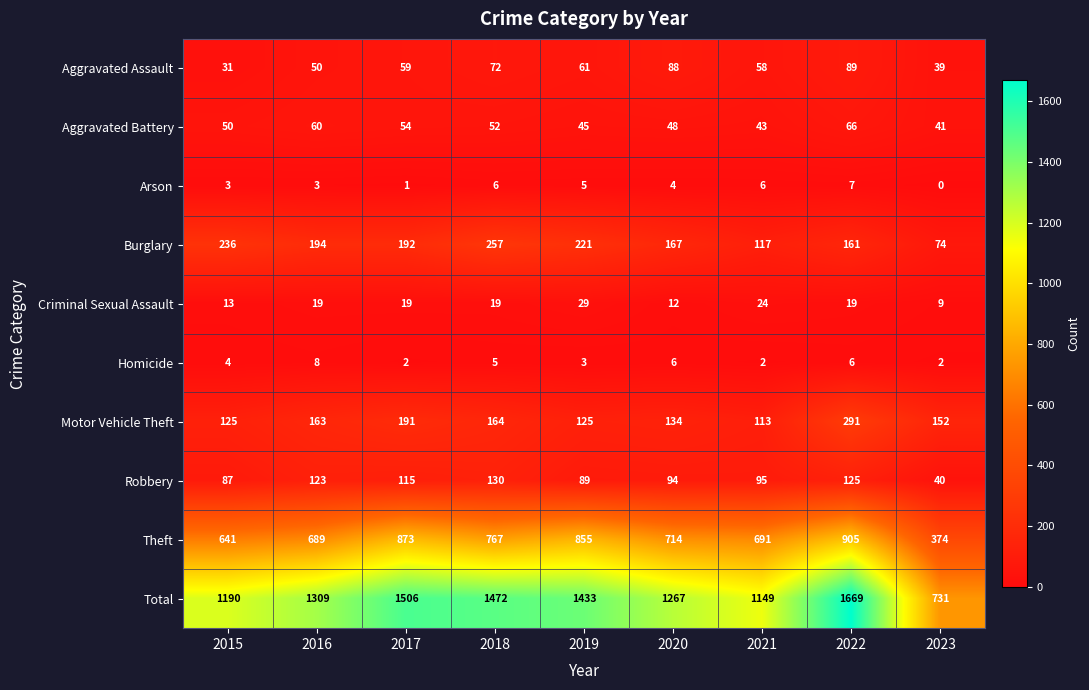

At which label does Arson reach its minimum?

2023